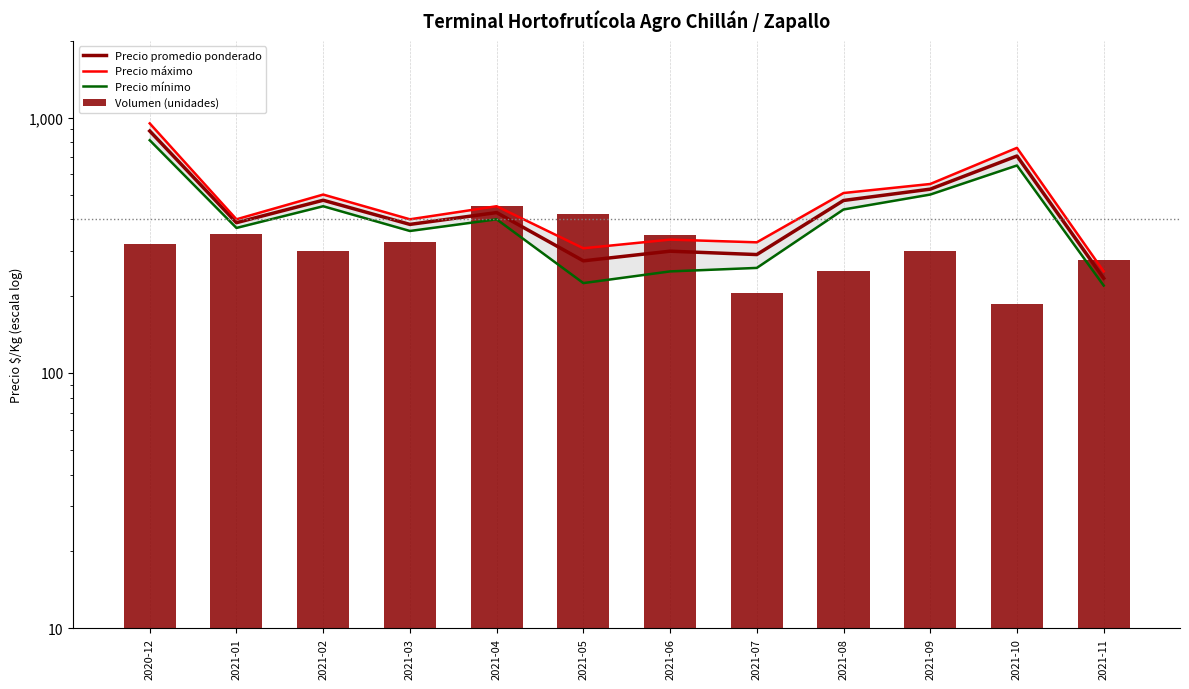

At which label does Precio promedio ponderado reach its minimum?

2021-11